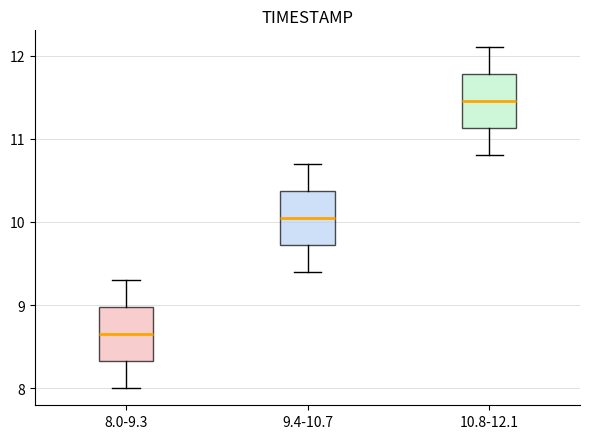

Reading left to right, transcribe this box plot: for each box, give where its median line is, the range the box spans, and where its two whiskers end, as read against the y-axis. The values are not printed on the chart, so give them approximately, as read against the axis.

8.0-9.3: median 8.7, box 8.3 to 9.0, whiskers 8.0 to 9.3
9.4-10.7: median 10.1, box 9.7 to 10.4, whiskers 9.4 to 10.7
10.8-12.1: median 11.5, box 11.1 to 11.8, whiskers 10.8 to 12.1